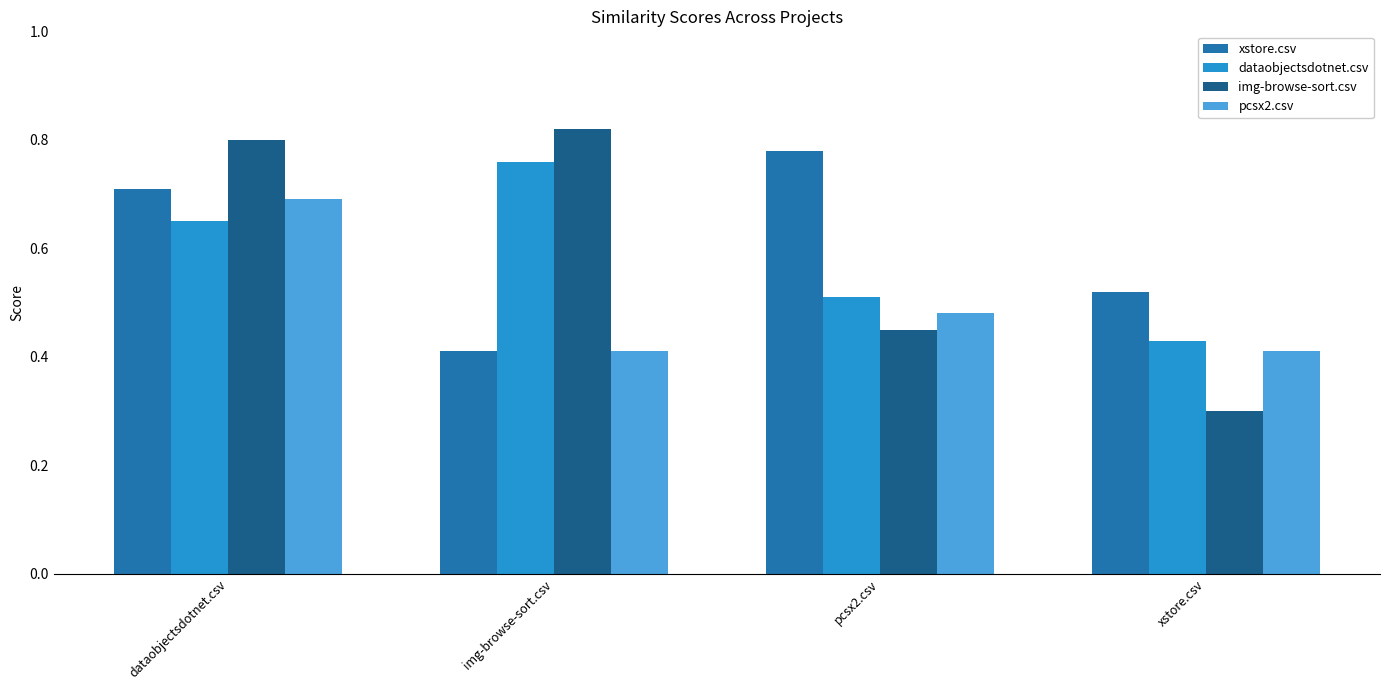

At which label is dataobjectsdotnet.csv closest to 0?

xstore.csv